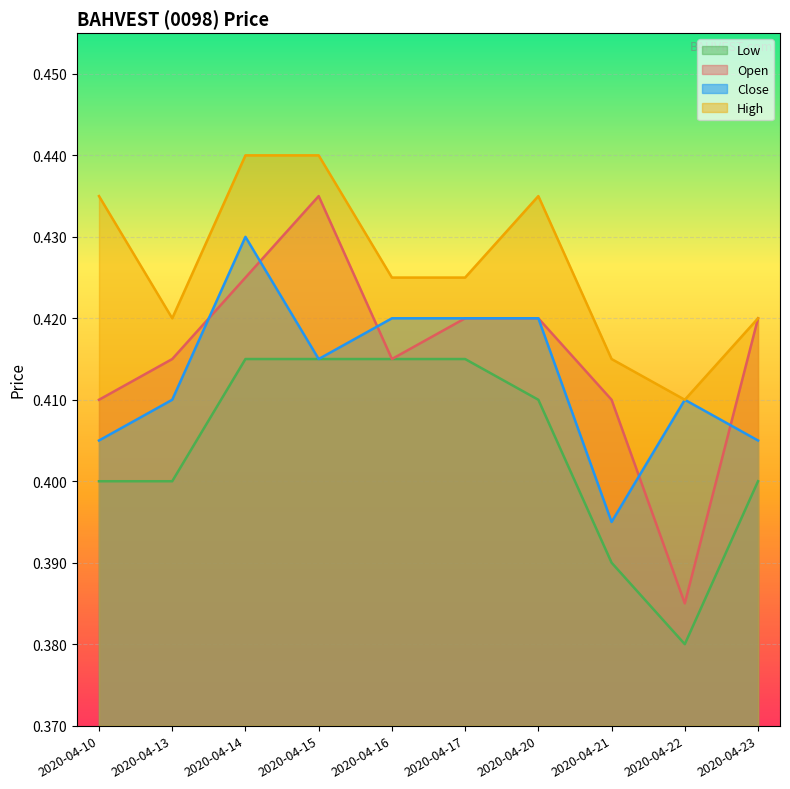

Reading left to right, what are all the values shown in this chart?

open: 2020-04-10=0.4	2020-04-13=0.4	2020-04-14=0.4	2020-04-15=0.4	2020-04-16=0.4	2020-04-17=0.4	2020-04-20=0.4	2020-04-21=0.4	2020-04-22=0.4	2020-04-23=0.4
high: 2020-04-10=0.4	2020-04-13=0.4	2020-04-14=0.4	2020-04-15=0.4	2020-04-16=0.4	2020-04-17=0.4	2020-04-20=0.4	2020-04-21=0.4	2020-04-22=0.4	2020-04-23=0.4
low: 2020-04-10=0.4	2020-04-13=0.4	2020-04-14=0.4	2020-04-15=0.4	2020-04-16=0.4	2020-04-17=0.4	2020-04-20=0.4	2020-04-21=0.4	2020-04-22=0.4	2020-04-23=0.4
close: 2020-04-10=0.4	2020-04-13=0.4	2020-04-14=0.4	2020-04-15=0.4	2020-04-16=0.4	2020-04-17=0.4	2020-04-20=0.4	2020-04-21=0.4	2020-04-22=0.4	2020-04-23=0.4